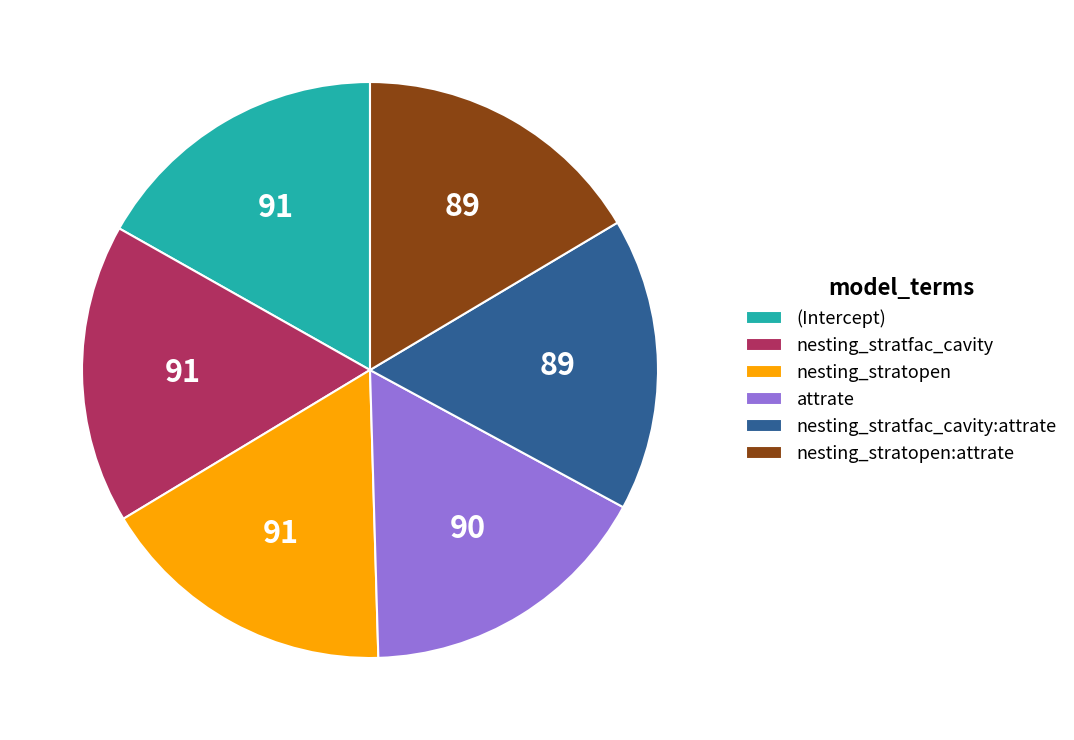

True or false: nesting_stratfac_cavity:attrate accounts for 8% of the total.

False